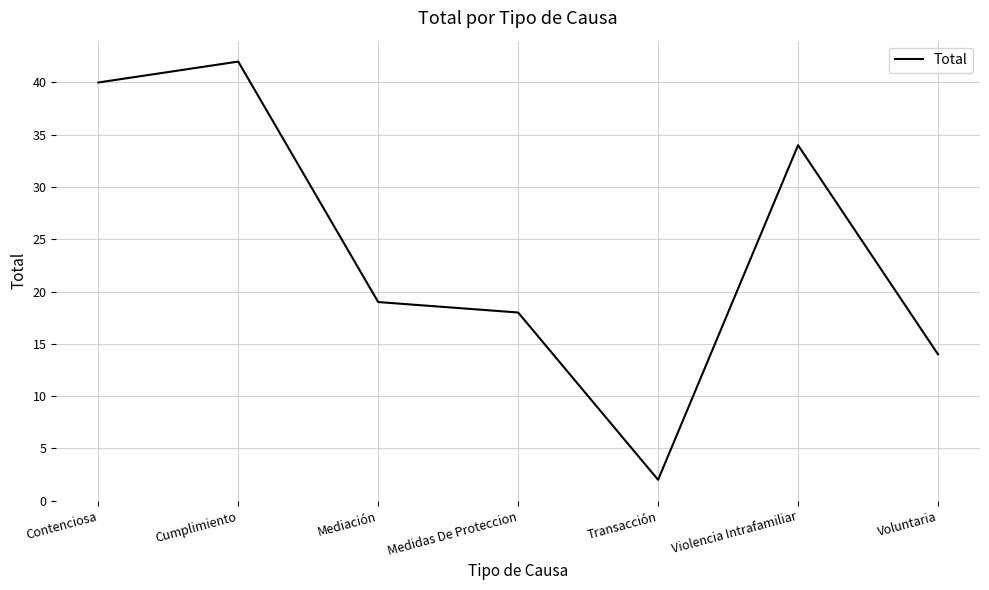

Reading left to right, transcribe all the data shown in this chart.

Contenciosa=40	Cumplimiento=42	Mediación=19	Medidas De Proteccion=18	Transacción=2	Violencia Intrafamiliar=34	Voluntaria=14